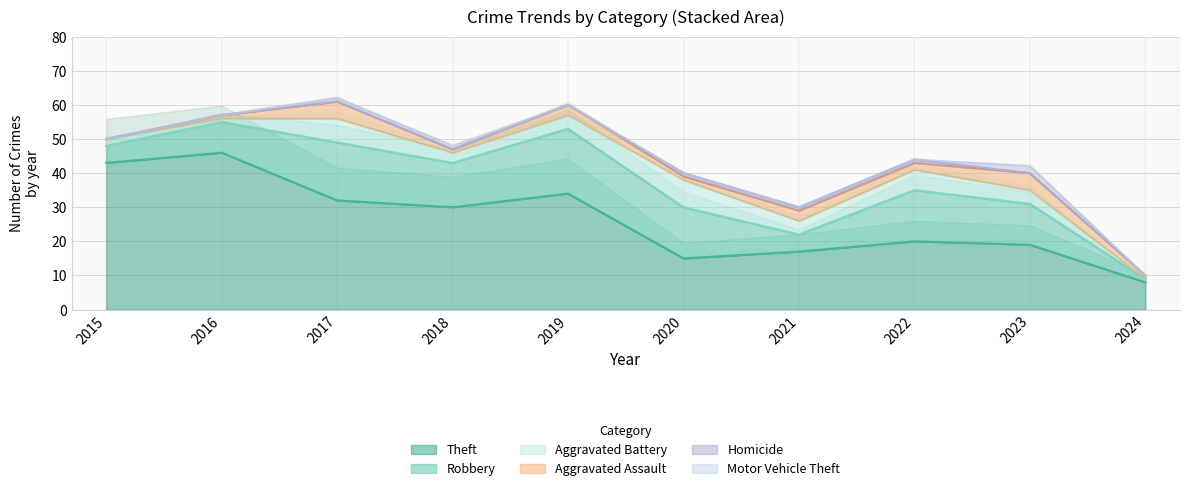

Which has a higher value, 2022 or 2020?

2022